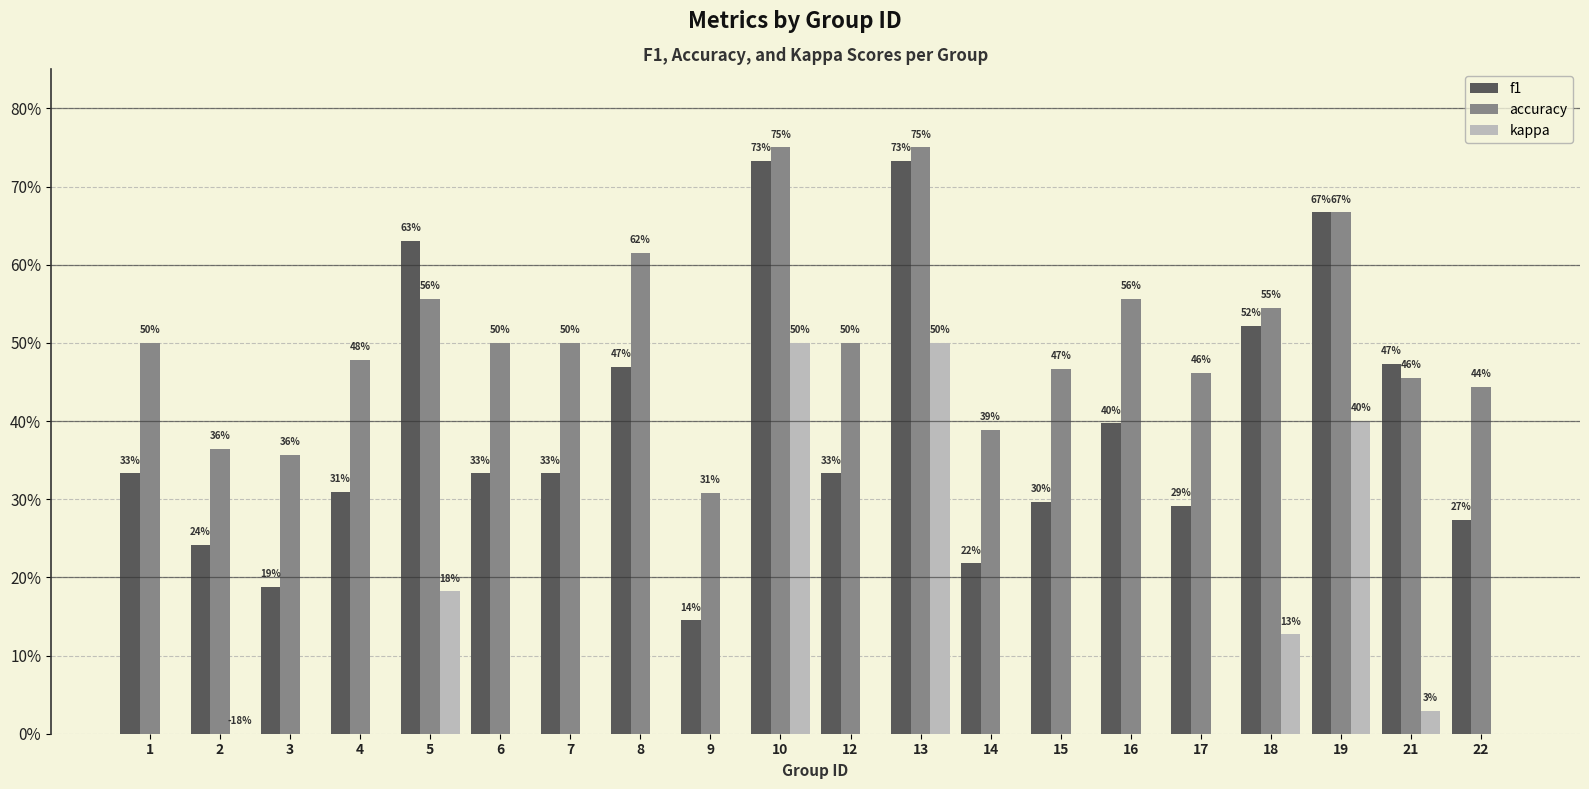

What value does the kappa series have at 5?

0.2